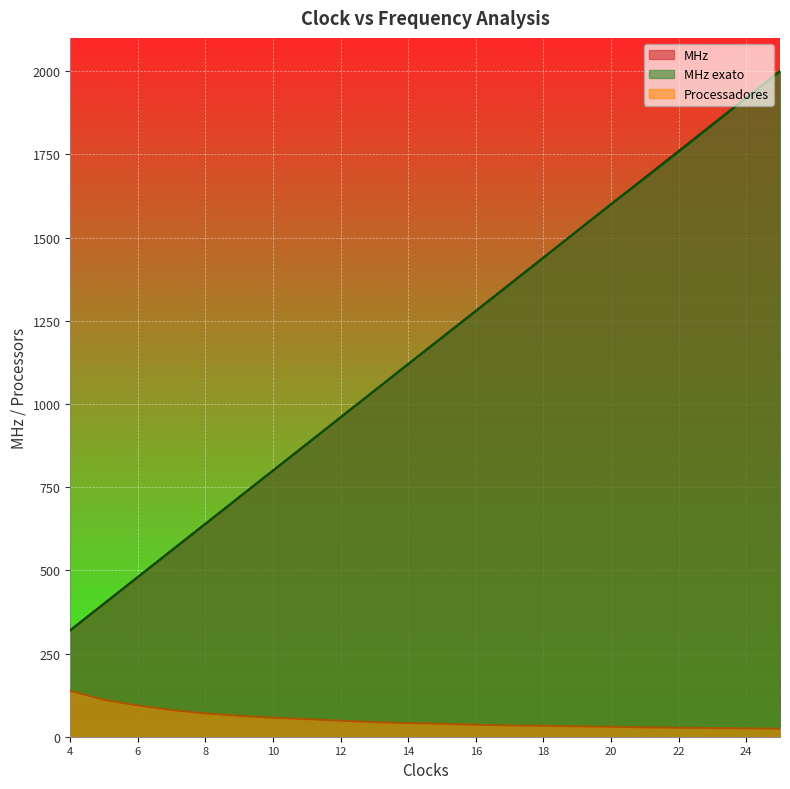

What value does the MHz series have at 5?

400.0